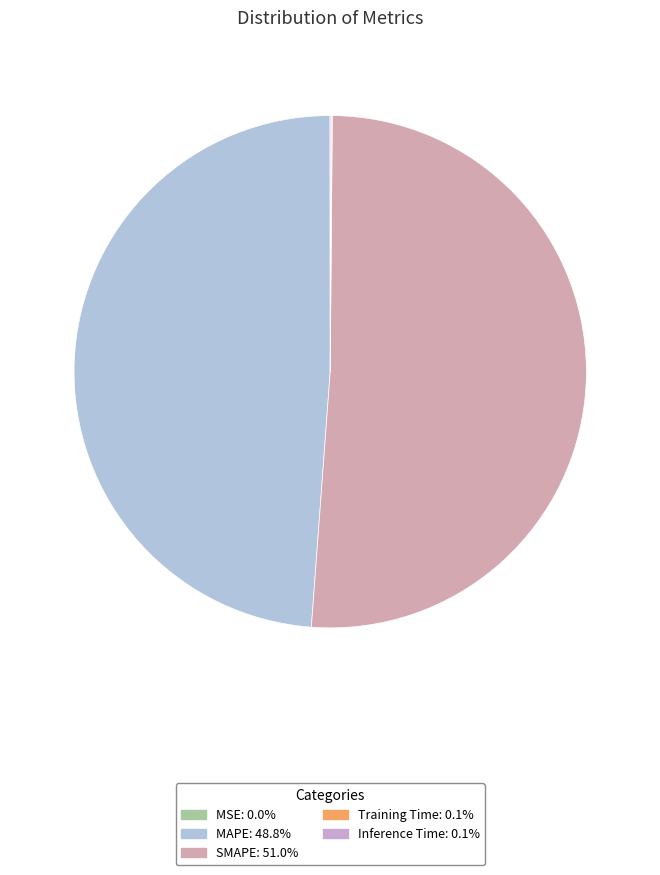

To the nearest percent, what is the combined percentage of Training Time and SMAPE?

51%